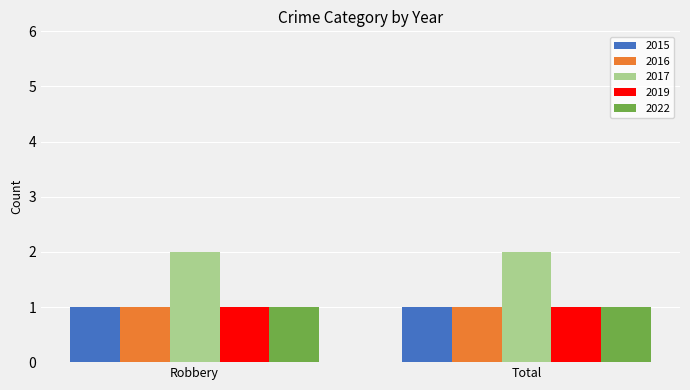

What is the approximate value of 2019 at Total?

1